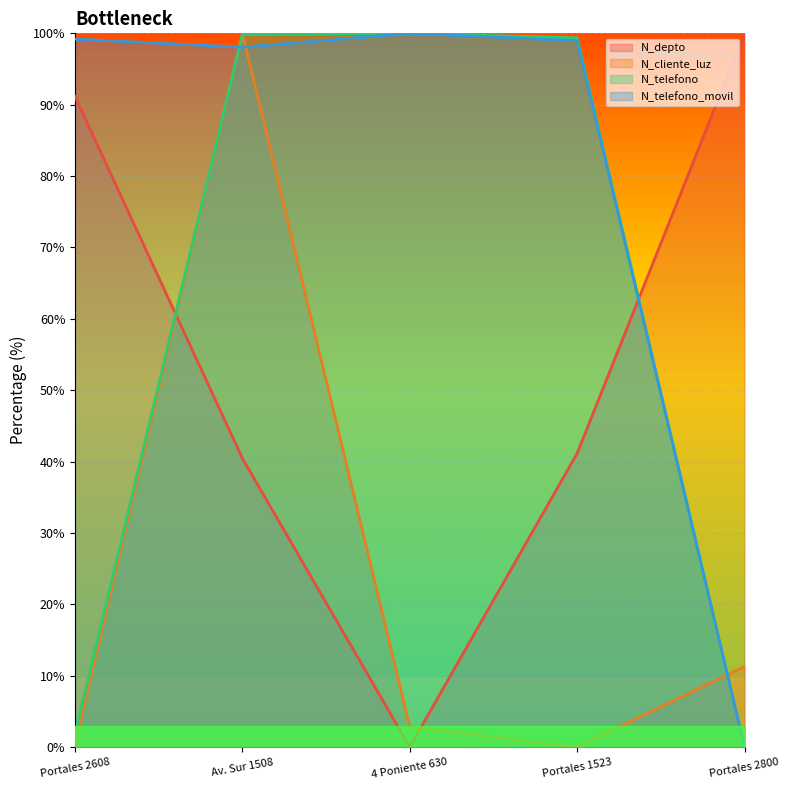

How many intersections are there between N_telefono and N_telefono_movil?

1